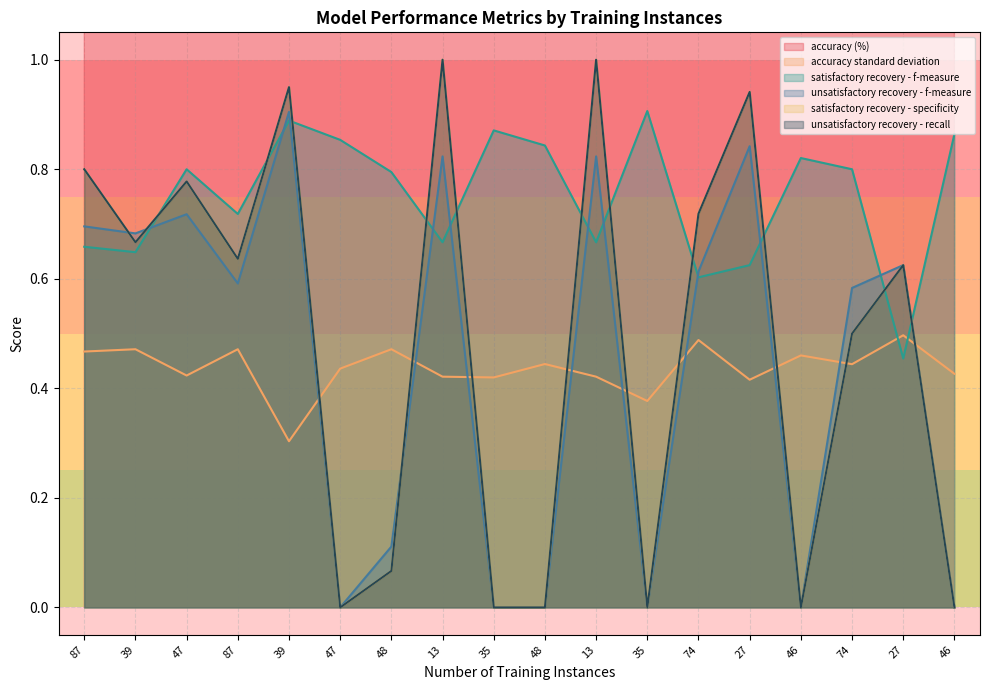

Reading left to right, extract all data points from this chart.

accuracy (%): 67.8	66.7	76.6	66.7	89.7	74.5	66.7	76.9	77.1	72.9	76.9	82.9	60.8	77.8	69.6	73.0	55.6	76.1
accuracy standard deviation: 0.5	0.5	0.4	0.5	0.3	0.4	0.5	0.4	0.4	0.4	0.4	0.4	0.5	0.4	0.5	0.4	0.5	0.4
satisfactory recovery - f-measure: 0.7	0.6	0.8	0.7	0.9	0.9	0.8	0.7	0.9	0.8	0.7	0.9	0.6	0.6	0.8	0.8	0.5	0.9
unsatisfactory recovery - f-measure: 0.7	0.7	0.7	0.6	0.9	0.0	0.1	0.8	0.0	0.0	0.8	0.0	0.6	0.8	0.0	0.6	0.6	0.0
satisfactory recovery - specificity: 0.8	0.7	0.8	0.6	0.9	0.0	0.1	1.0	0.0	0.0	1.0	0.0	0.7	0.9	0.0	0.5	0.6	0.0
unsatisfactory recovery - recall: 0.8	0.7	0.8	0.6	0.9	0.0	0.1	1.0	0.0	0.0	1.0	0.0	0.7	0.9	0.0	0.5	0.6	0.0